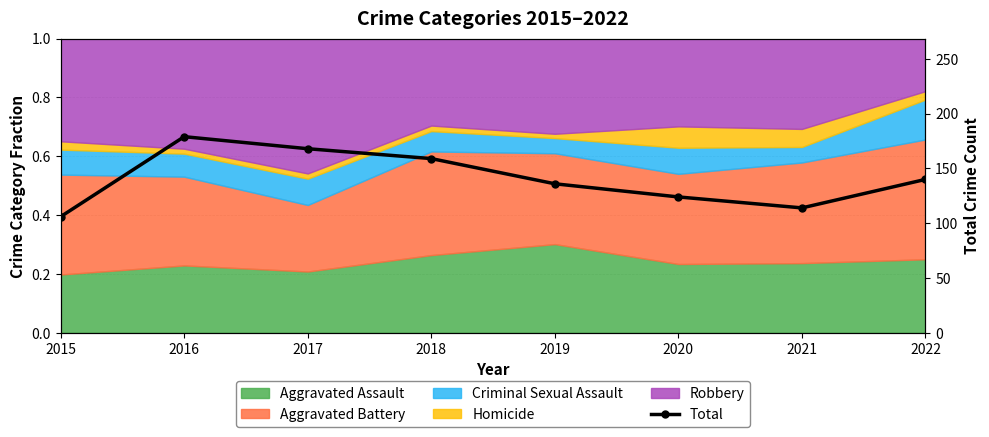

Reading left to right, list all the values displayed in this chart.

106	179	168	159	136	124	114	140